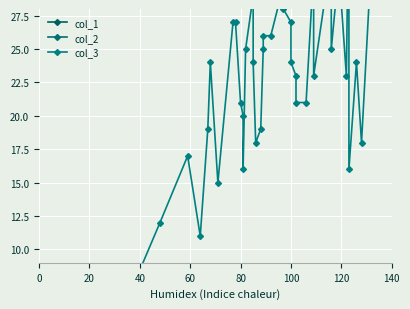

Rank the series by their average value, from lowest to highest.

col_3, col_2, col_1